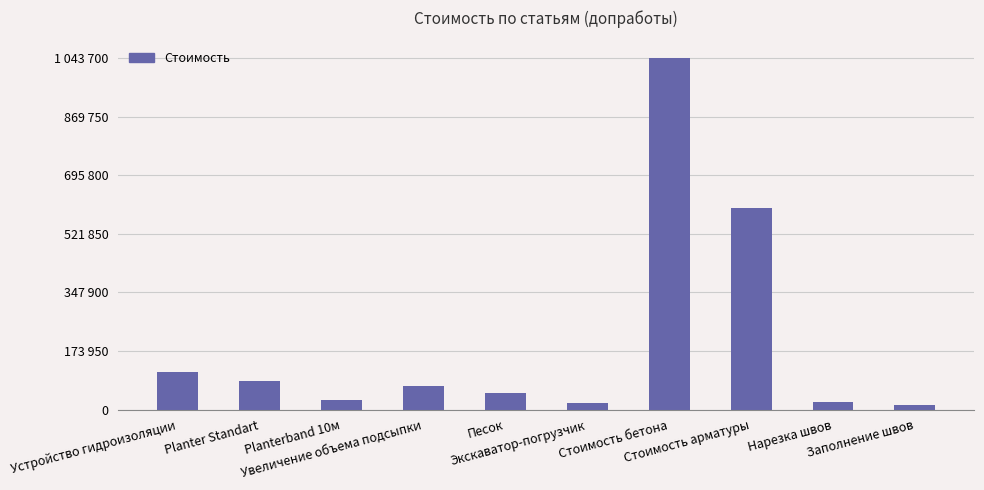

Does the chart contain any negative values?

No